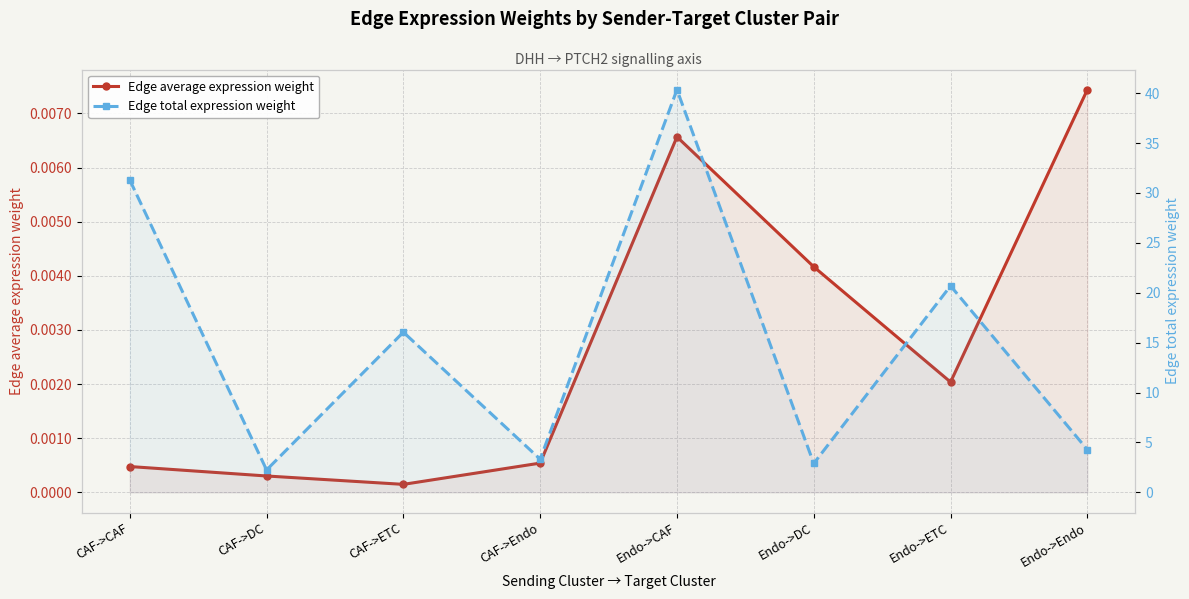

Reading right to left, extract all data points from this chart.

Edge average expression weight: Endo->Endo=0.0	Endo->ETC=0.0	Endo->DC=0.0	Endo->CAF=0.0	CAF->Endo=0.0	CAF->ETC=0.0	CAF->DC=0.0	CAF->CAF=0.0
Edge total expression weight: Endo->Endo=4.3	Endo->ETC=20.7	Endo->DC=2.9	Endo->CAF=40.3	CAF->Endo=3.3	CAF->ETC=16.1	CAF->DC=2.2	CAF->CAF=31.3